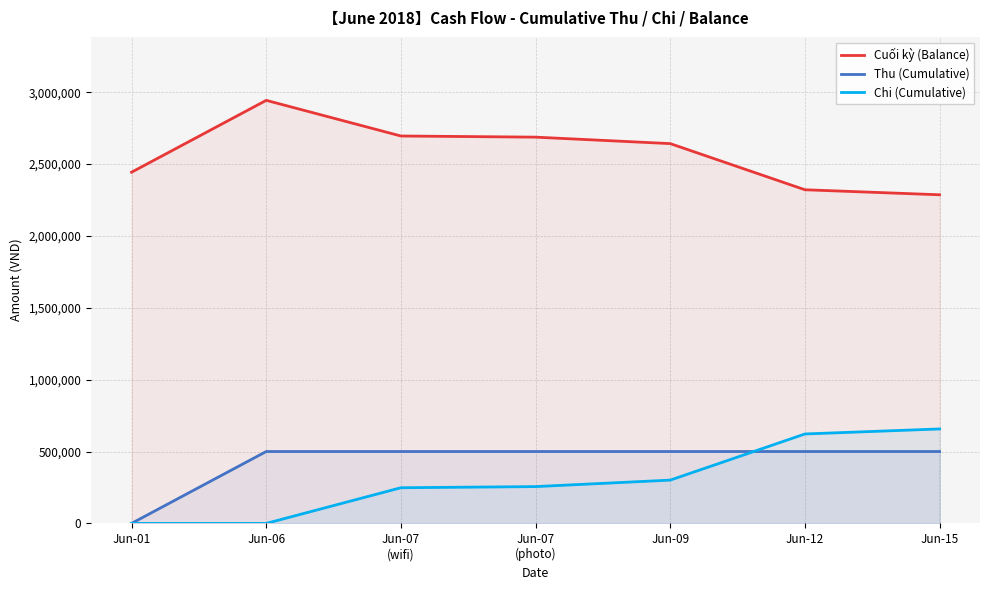

Which series has the widest spread of values?

Cuối kỳ (Balance)